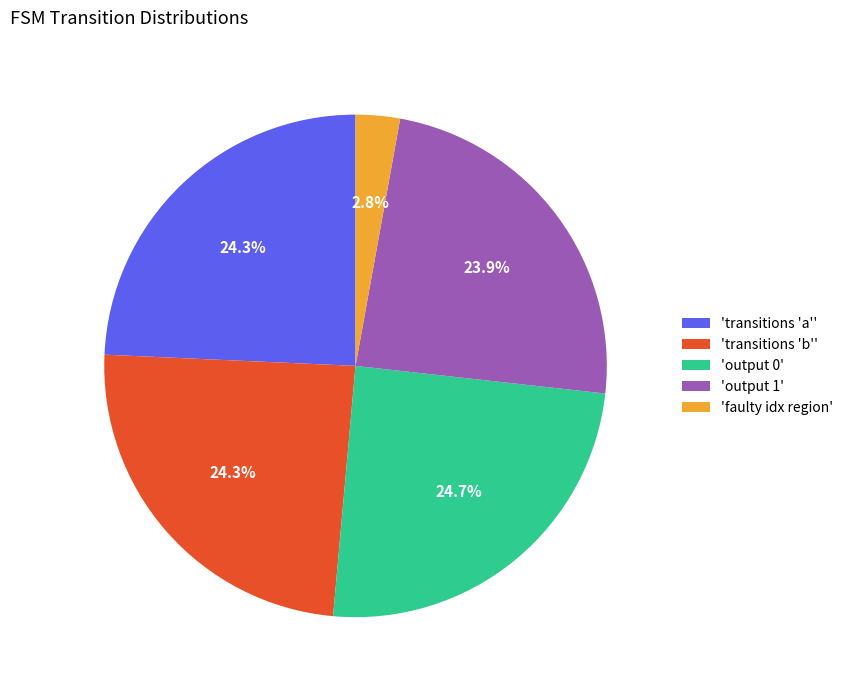

What is the smallest slice in the pie chart?

'faulty idx region'